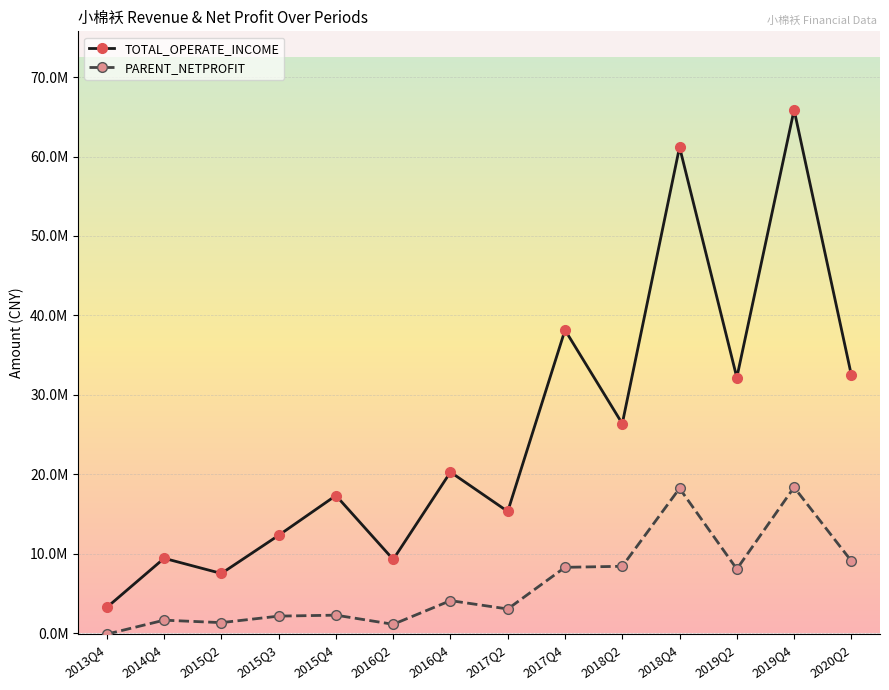

What is the label of the 10th point from the left?

2018Q2